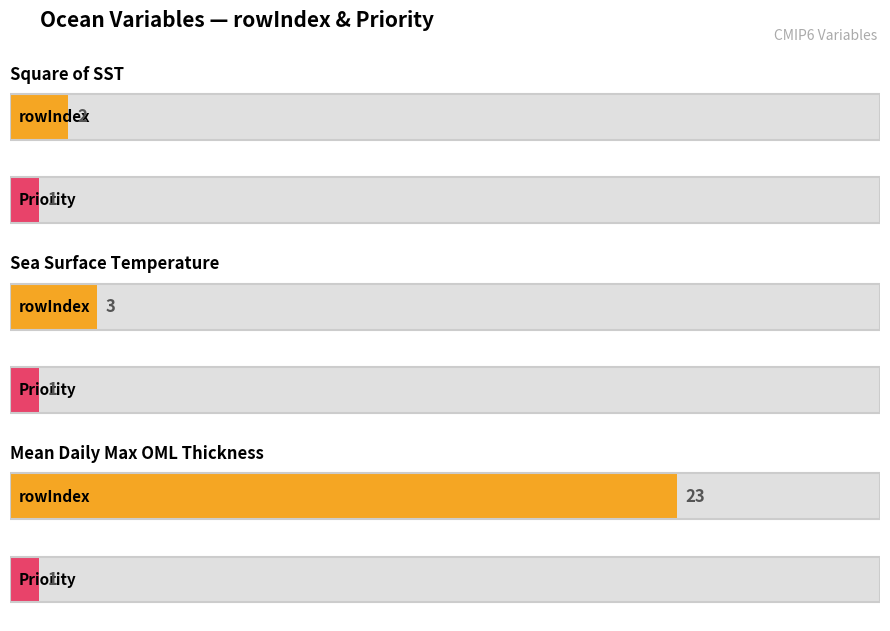

The value of Priority at Mean Daily Maximum Ocean Mixed Layer Thickness is 1. True or false?

True